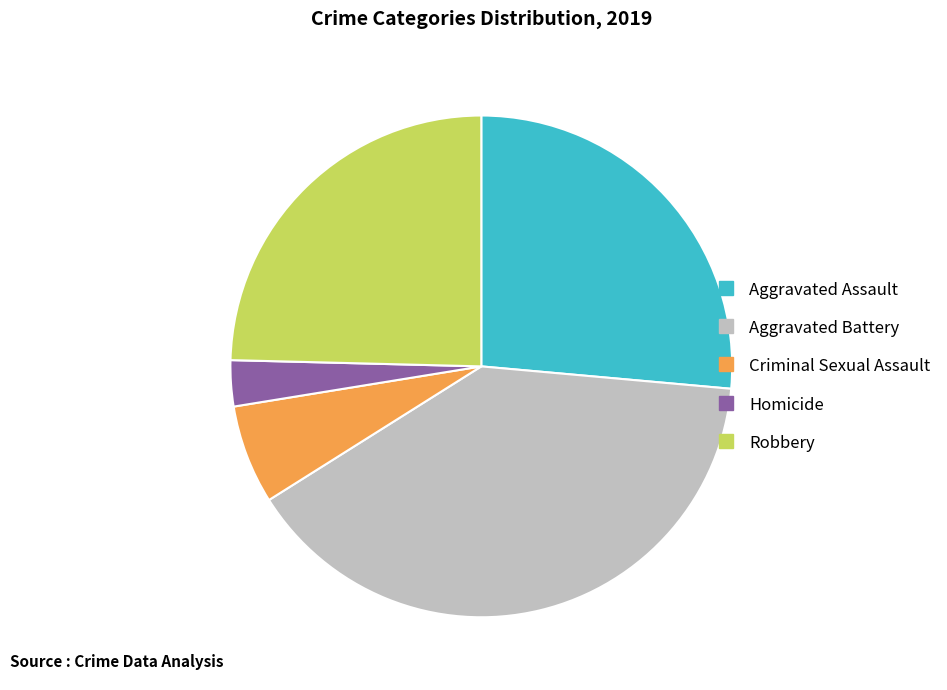

Which has a higher value, Aggravated Battery or Homicide?

Aggravated Battery